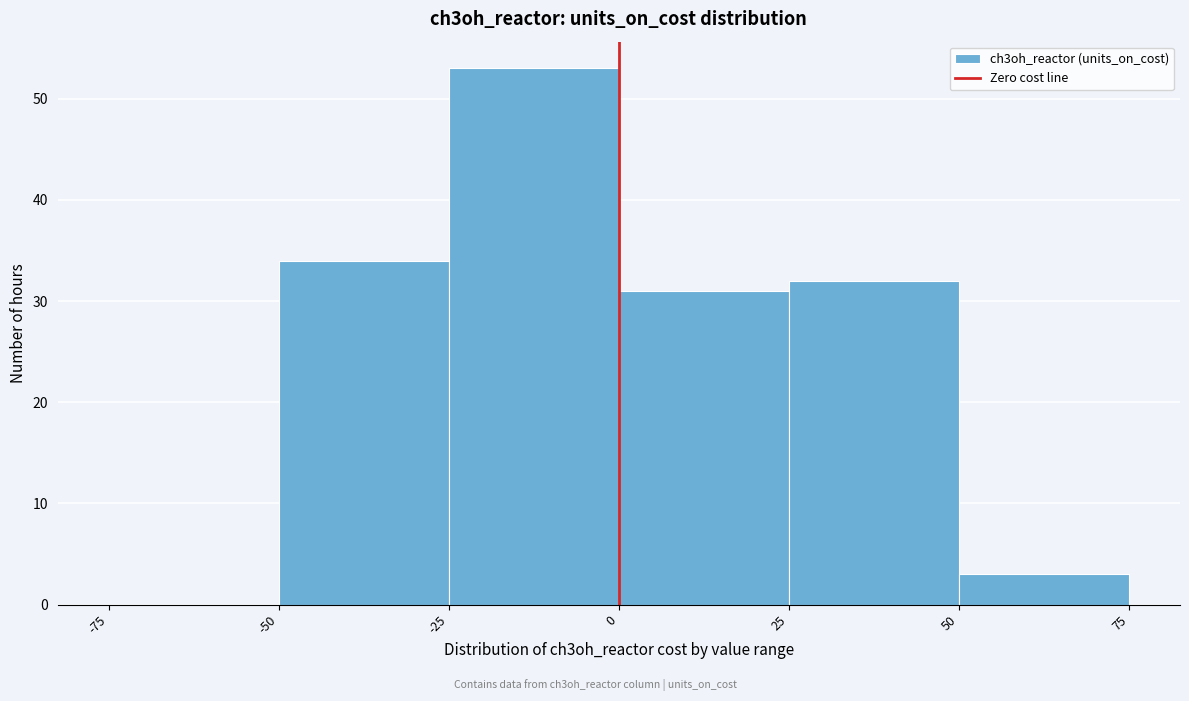

Over which range of the x-axis is the bar tallest?

-25 to 0